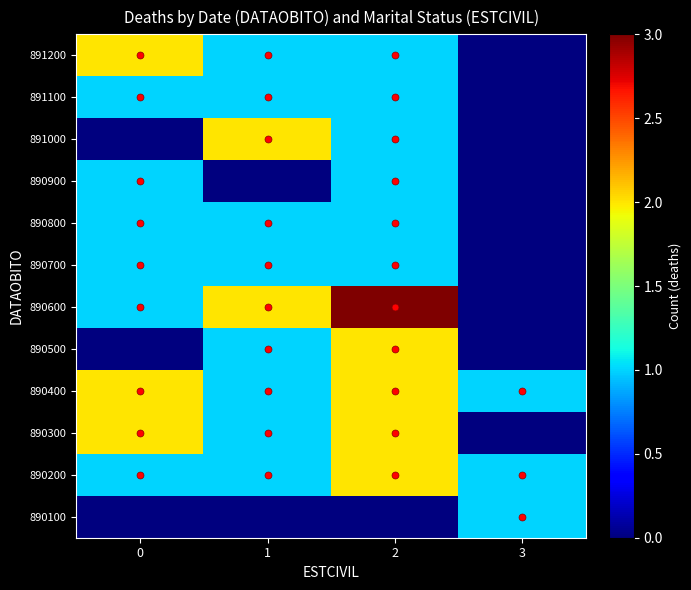

What is the greatest value displayed?

3